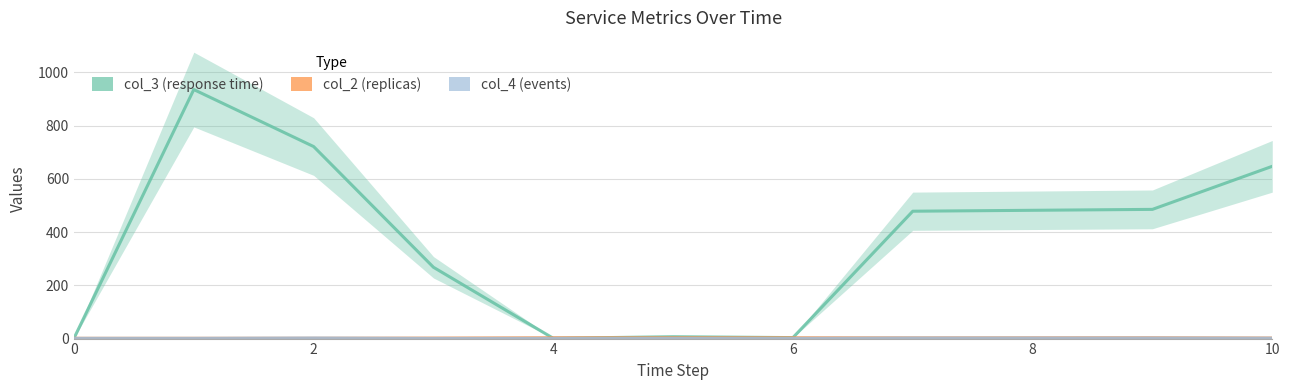

What is the smallest value displayed?

0.8